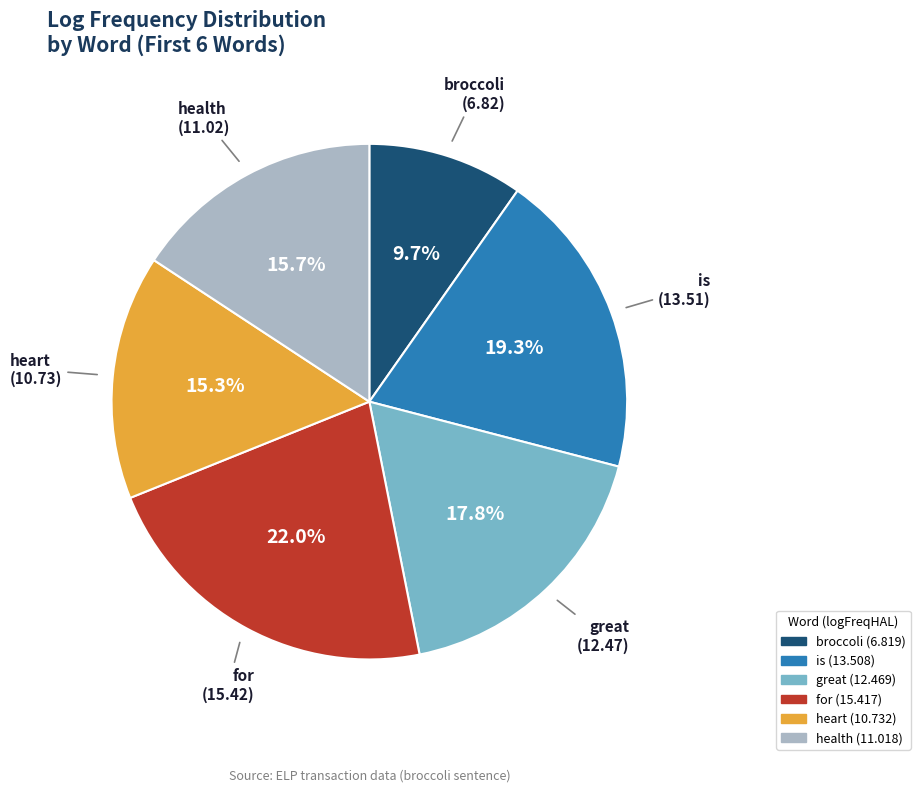

To the nearest percent, what portion does is represent?

19%